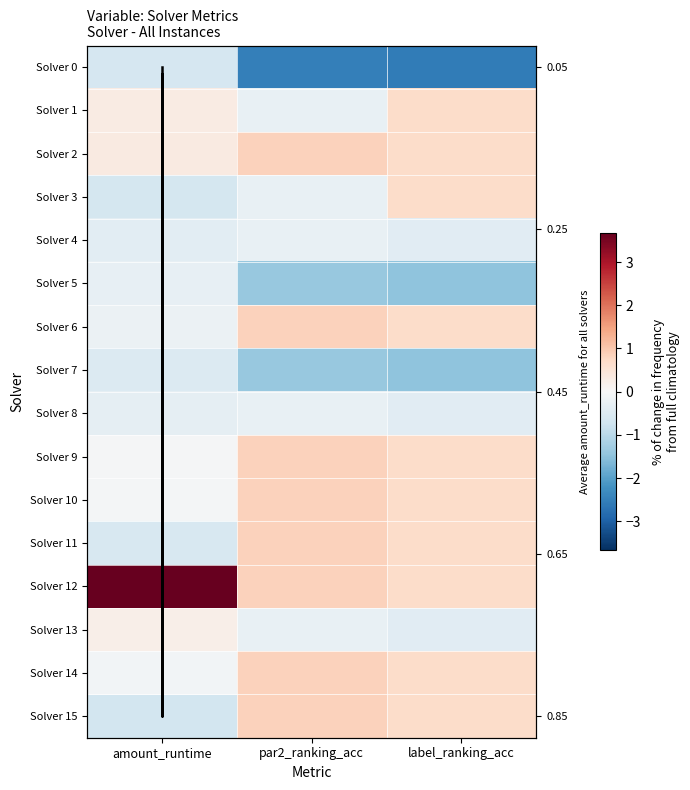

Reading right to left, what are all the values shown in this chart?

0: label_ranking_acc=-2.6	par2_ranking_acc=-2.5	amount_runtime=-0.6
1: label_ranking_acc=-1.5	par2_ranking_acc=-1.4	amount_runtime=-0.3
2: label_ranking_acc=0.7	par2_ranking_acc=0.8	amount_runtime=3.7
3: label_ranking_acc=-1.5	par2_ranking_acc=-1.4	amount_runtime=-0.5
4: label_ranking_acc=0.7	par2_ranking_acc=0.8	amount_runtime=-0.7
5: label_ranking_acc=0.7	par2_ranking_acc=0.8	amount_runtime=-0.6
6: label_ranking_acc=0.7	par2_ranking_acc=0.8	amount_runtime=-0.2
7: label_ranking_acc=0.7	par2_ranking_acc=0.8	amount_runtime=-0.1
8: label_ranking_acc=0.7	par2_ranking_acc=0.8	amount_runtime=-0.1
9: label_ranking_acc=0.7	par2_ranking_acc=0.8	amount_runtime=-0.1
10: label_ranking_acc=-0.4	par2_ranking_acc=-0.3	amount_runtime=0.2